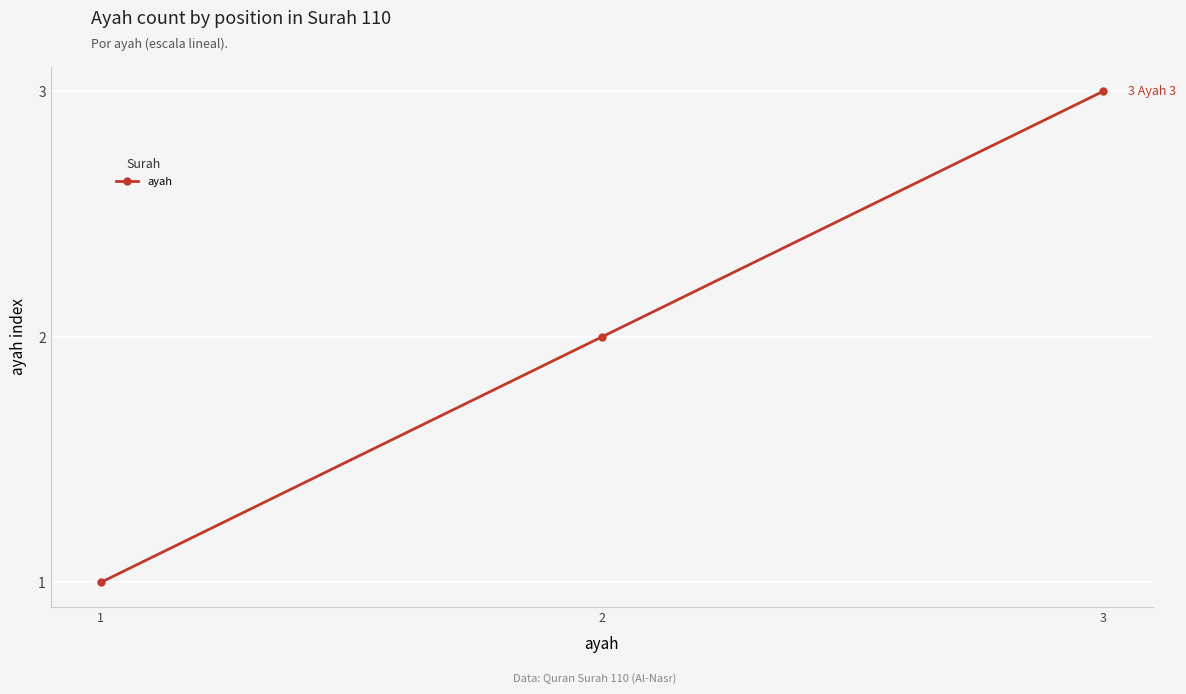

Approximately how many times larger is the value at 2 compared to 1?

2.0